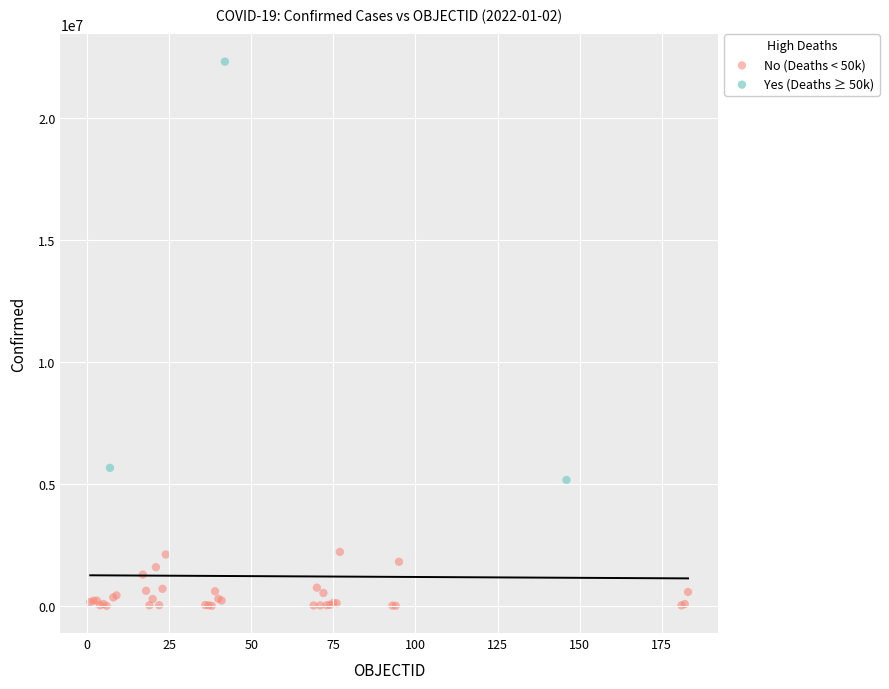

Which series reaches the minimum Y coordinate?

No (Deaths < 50k)